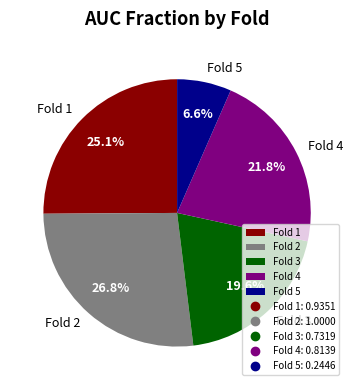

What percentage is the Fold 3 slice, to the nearest percent?

20%